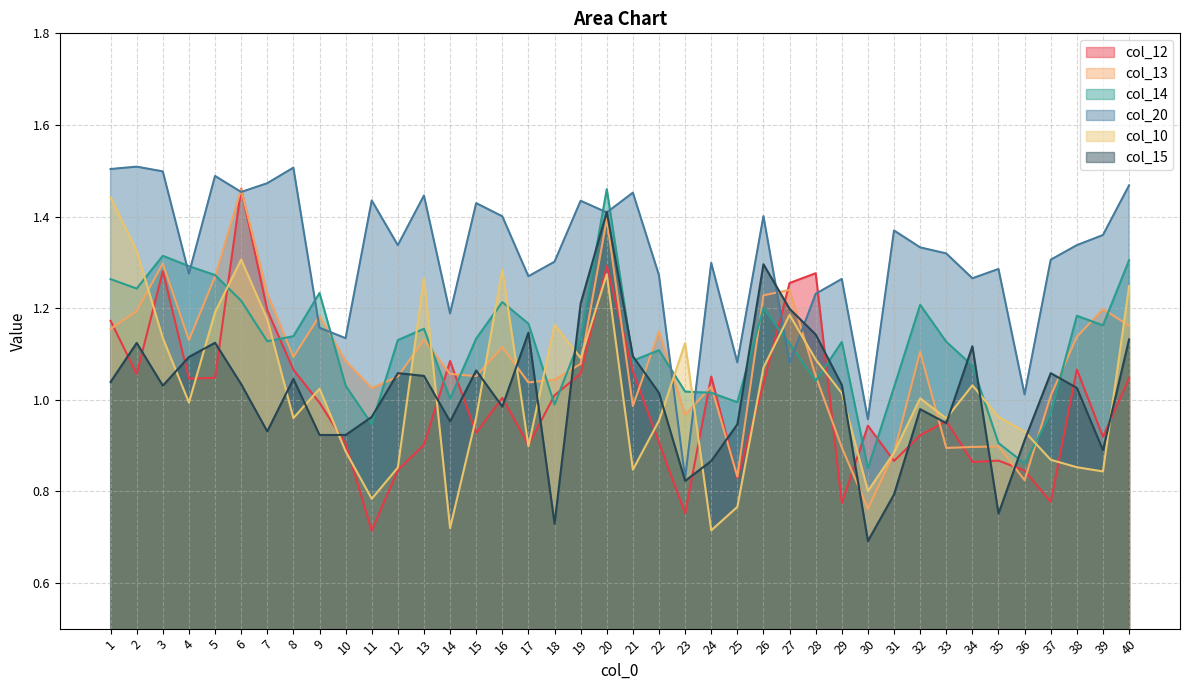

Rank the series at 23 from highest to lowest value.

col_10, col_14, col_13, col_20, col_15, col_12